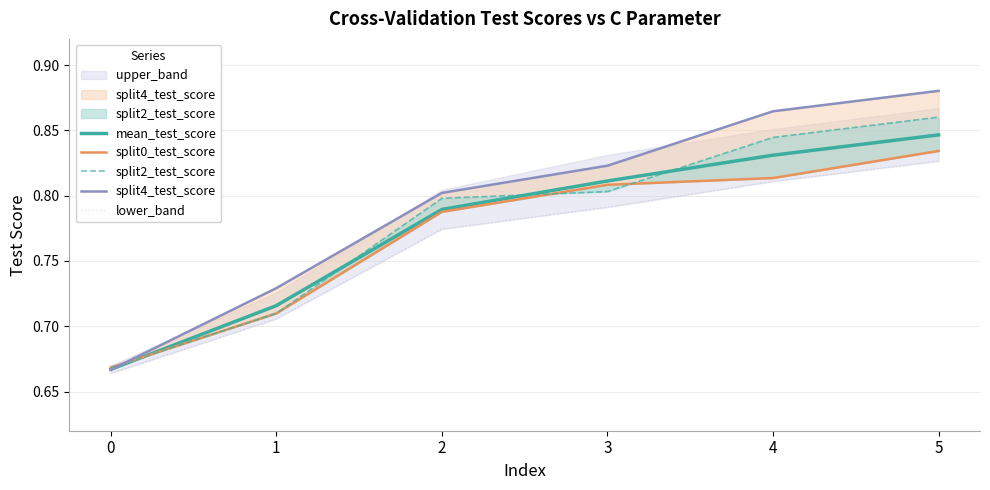

The value of lower_band at 5 is 0.8. True or false?

True